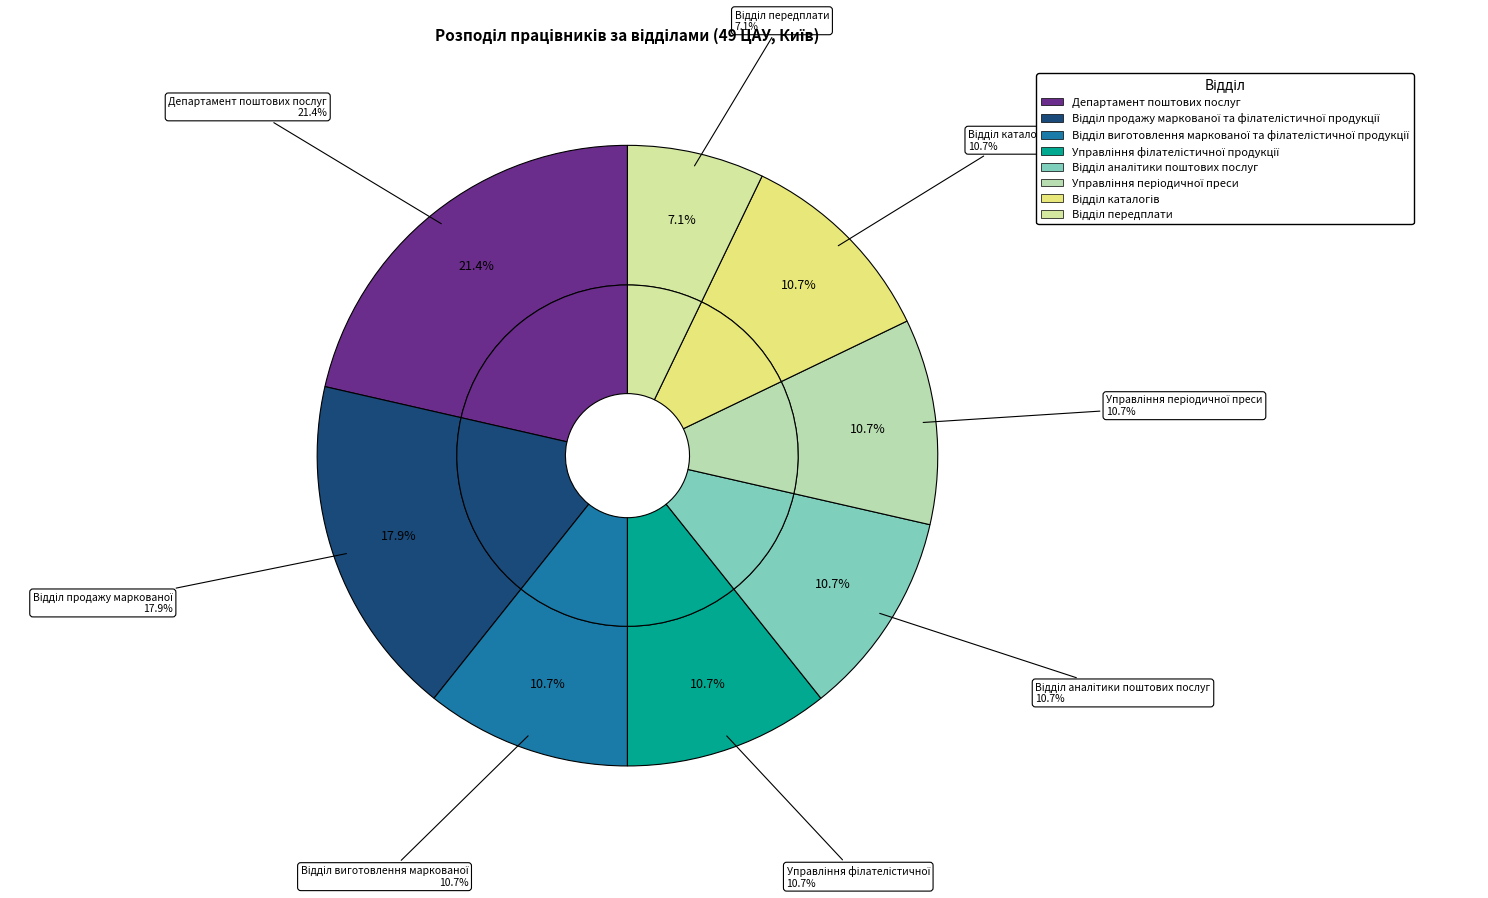

What is the smallest slice in the pie chart?

Відділ передплати